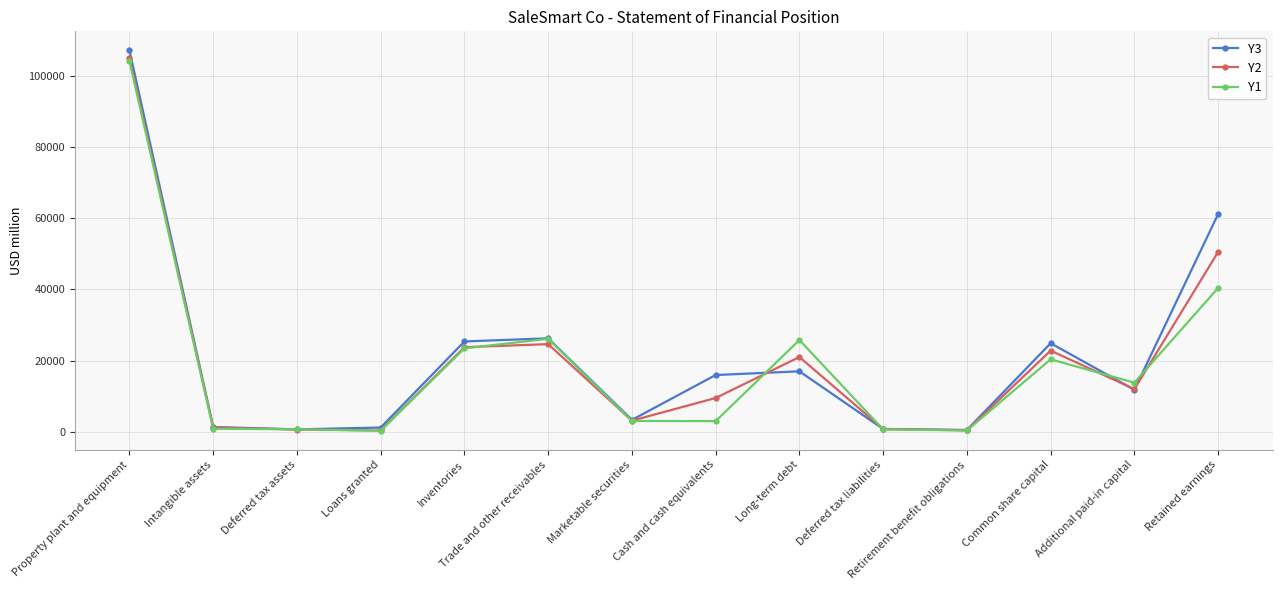

What is the maximum value shown in the chart?

107099